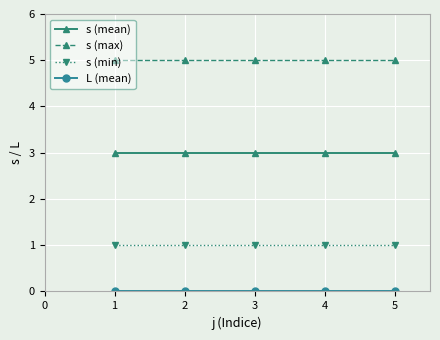

At how many categories does at least one series exceed 1?

5